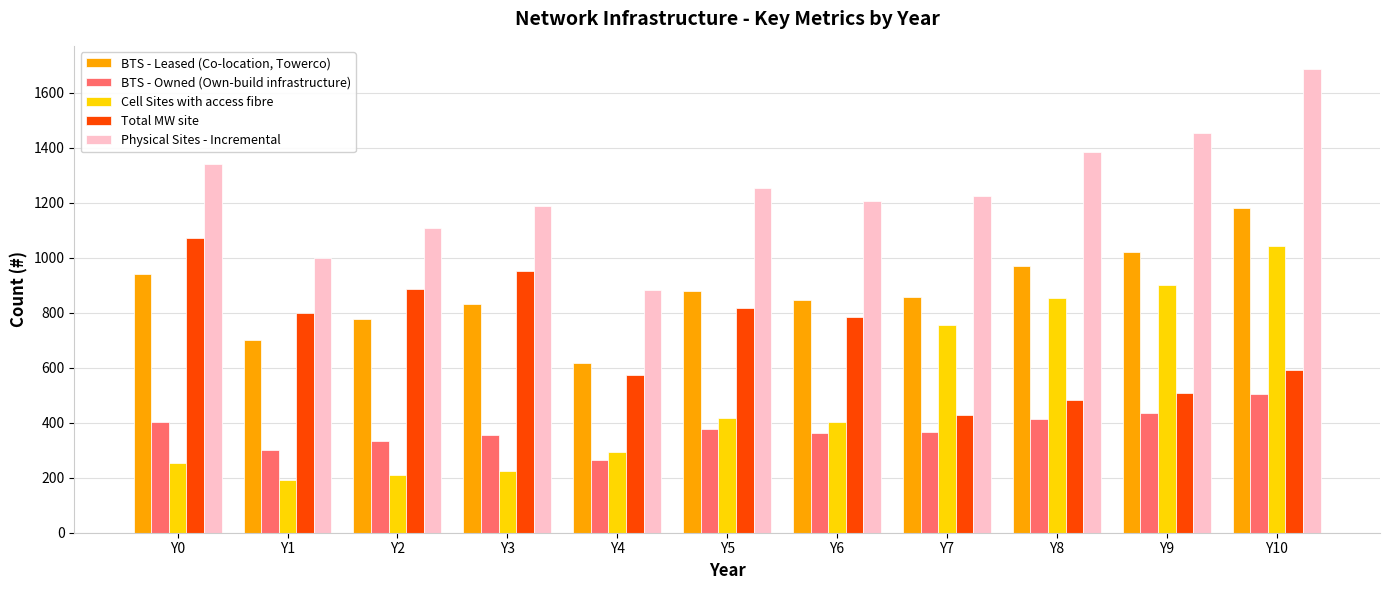

List the series in order of their peak value, highest first.

Physical Sites - Incremental, BTS - Leased (Co-location, Towerco), Total MW site, Cell Sites with access fibre, BTS - Owned (Own-build infrastructure)